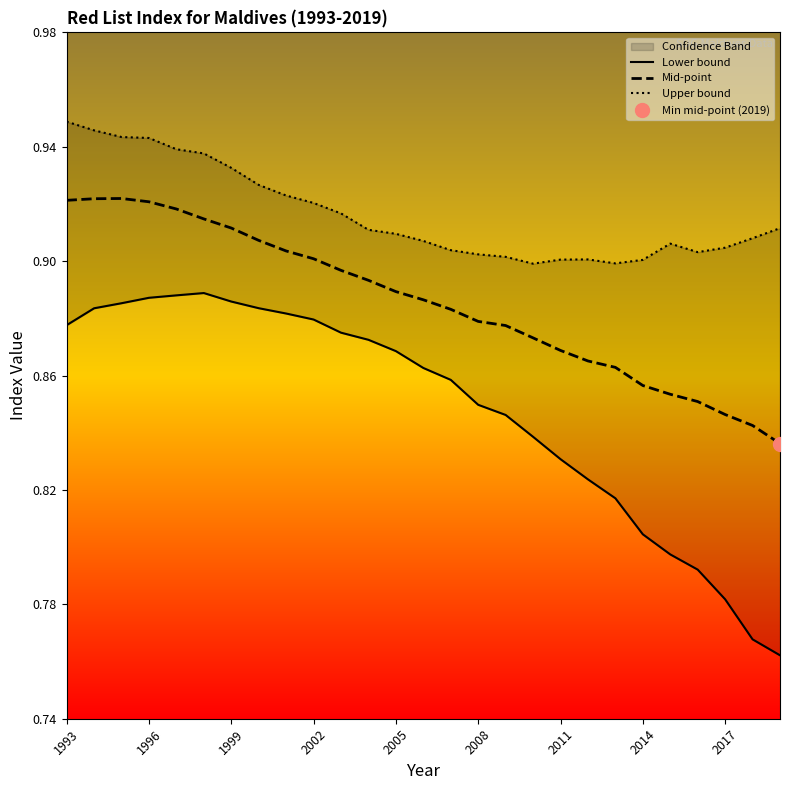

How many lines are shown in the chart?

3